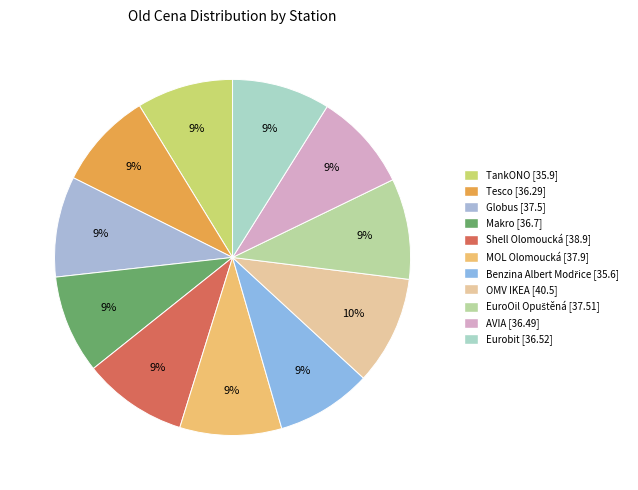

Combined, what portion of the pie is Makro and OMV IKEA?

18.8%